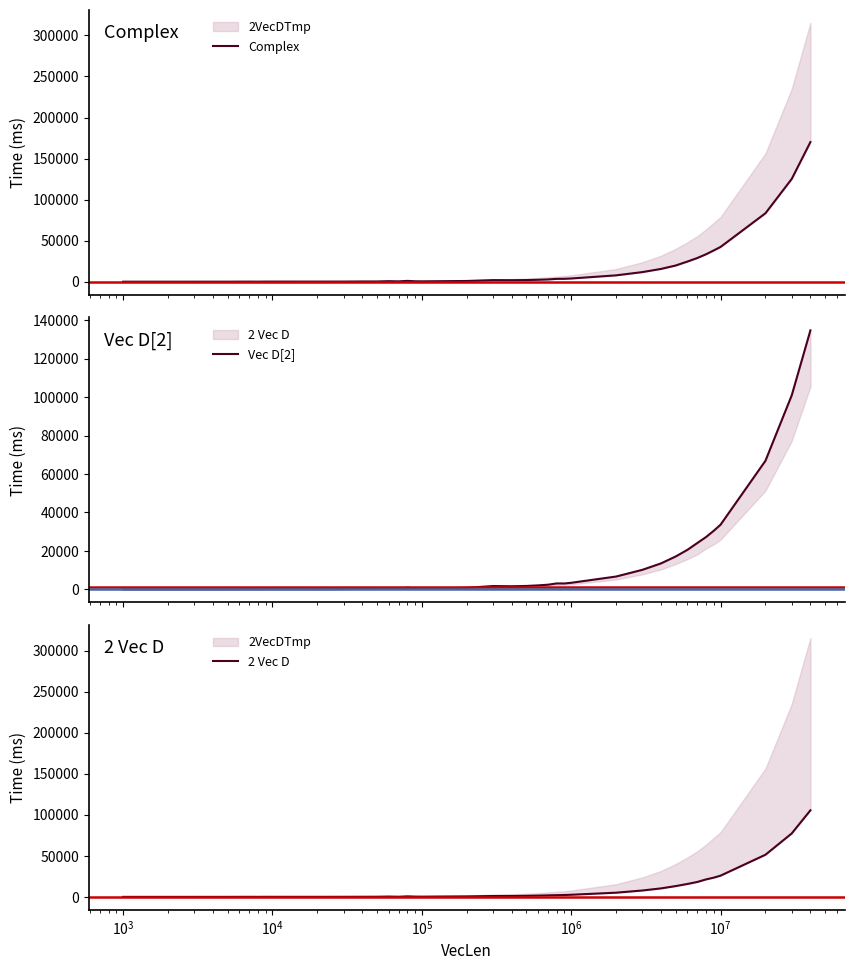

True or false: Vec D[2] has a value of 2251.2 at 27.

False